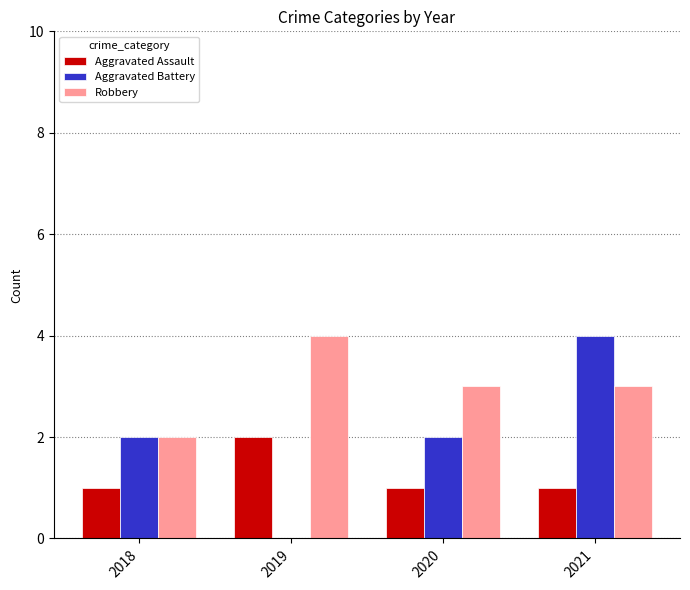

Are the bars horizontal?

No